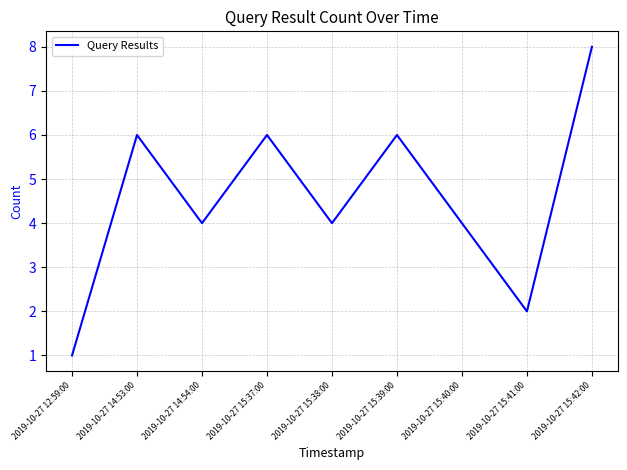

How many lines are shown in the chart?

1